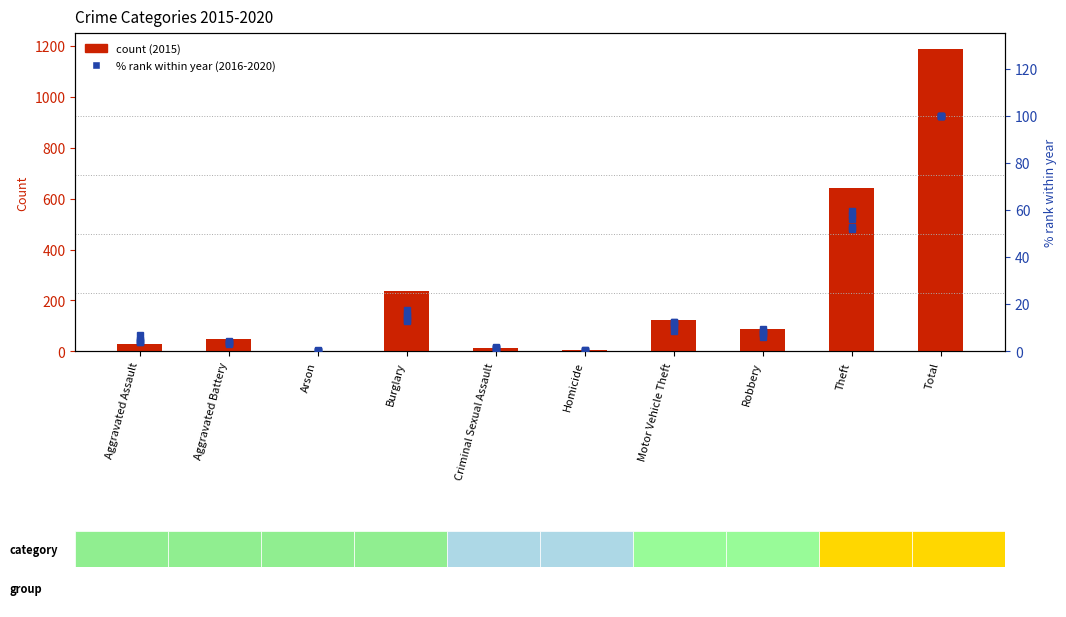

What position from the right is Theft?

2